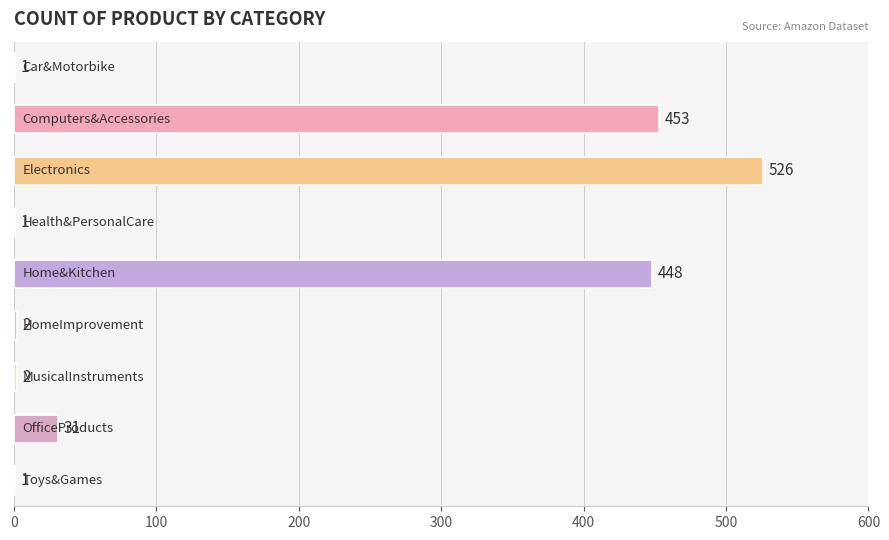

What is the maximum value shown in the chart?

526